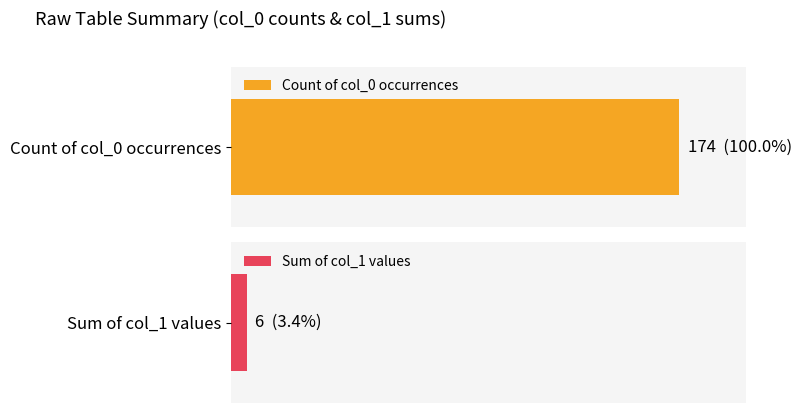

How many values are above zero?

2